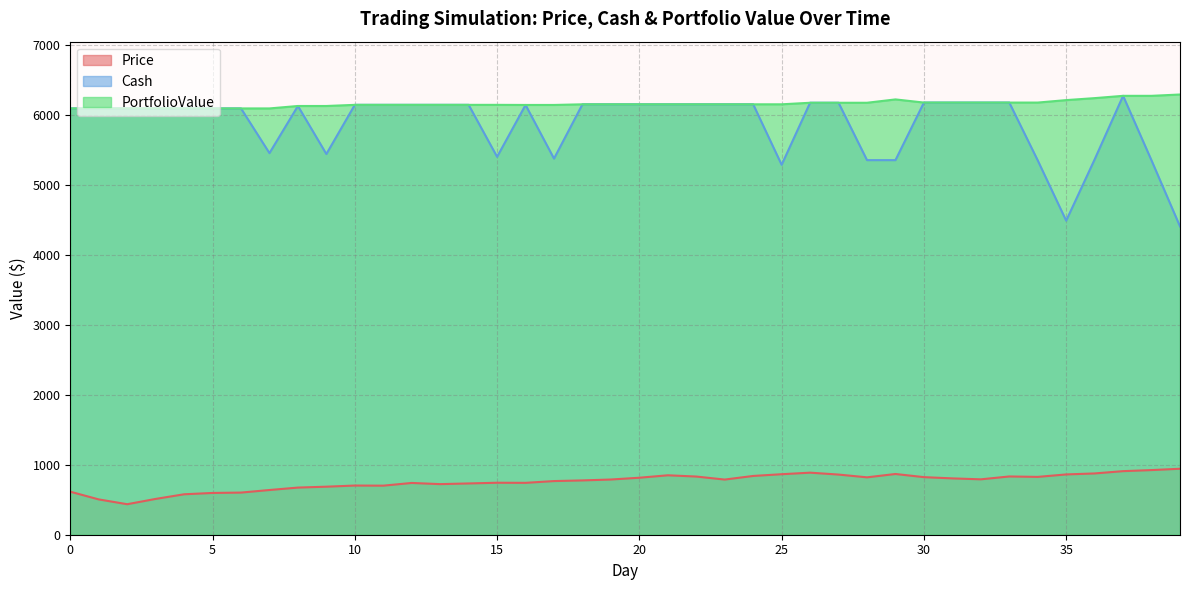

Reading right to left, what are all the values shown in this chart?

Price: 39=942.5	38=923.4	37=908.2	36=875.5	35=861.3	34=826.2	33=832.3	32=791.3	31=804.8	30=822.6	29=867.6	28=819.9	27=859.4	26=886.5	25=864.4	24=839.6	23=787.9	22=831.1	21=849.0	20=814.2	19=788.7	18=775.8	17=766.5	16=741.1	15=742.6	14=732.5	13=722.8	12=739.5	11=700.8	10=702.5	9=686.2	8=673.5	7=638.7	6=602.0	5=596.7	4=577.8	3=511.5	2=435.8	1=504.5	0=614.6
Cash: 39=4404.1	38=5346.6	37=6269.9	36=5361.7	35=4486.3	34=5347.6	33=6173.7	32=6173.7	31=6173.7	30=6173.7	29=5351.1	28=5351.1	27=6171.0	26=6171.0	25=5284.5	24=6148.9	23=6148.9	22=6148.9	21=6148.9	20=6148.9	19=6148.9	18=6148.9	17=5373.1	16=6139.6	15=5398.5	14=6141.1	13=6141.1	12=6141.1	11=6141.1	10=6141.1	9=5438.6	8=6124.8	7=5451.3	6=6090.0	5=6090.0	4=6090.0	3=6090.0	2=6090.0	1=6090.0	0=6090.0
PortfolioValue: 39=6289.0	38=6269.9	37=6269.9	36=6237.2	35=6208.8	34=6173.7	33=6173.7	32=6173.7	31=6173.7	30=6173.7	29=6218.8	28=6171.0	27=6171.0	26=6171.0	25=6148.9	24=6148.9	23=6148.9	22=6148.9	21=6148.9	20=6148.9	19=6148.9	18=6148.9	17=6139.6	16=6139.6	15=6141.1	14=6141.1	13=6141.1	12=6141.1	11=6141.1	10=6141.1	9=6124.8	8=6124.8	7=6090.0	6=6090.0	5=6090.0	4=6090.0	3=6090.0	2=6090.0	1=6090.0	0=6090.0